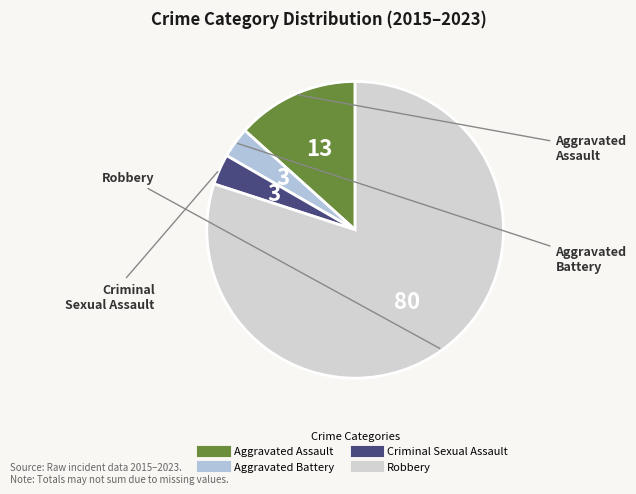

Is the sum of Aggravated Battery and Criminal Sexual Assault greater than half?

No